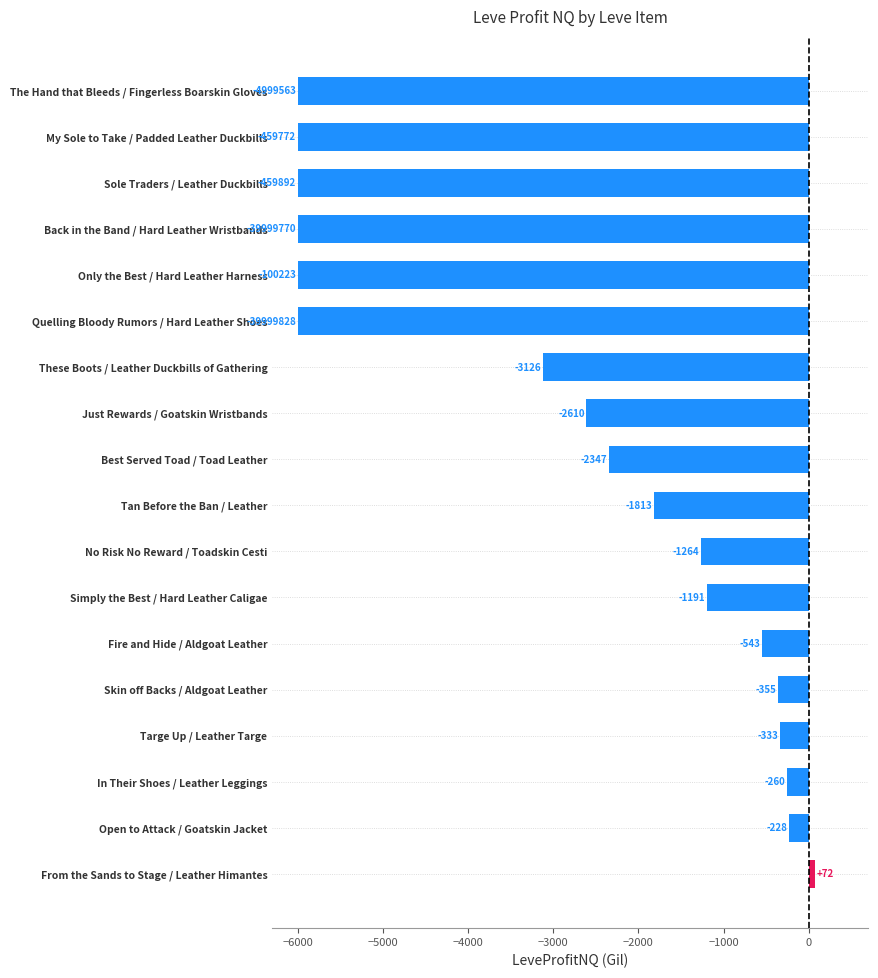

What is the average value?

-2777.7